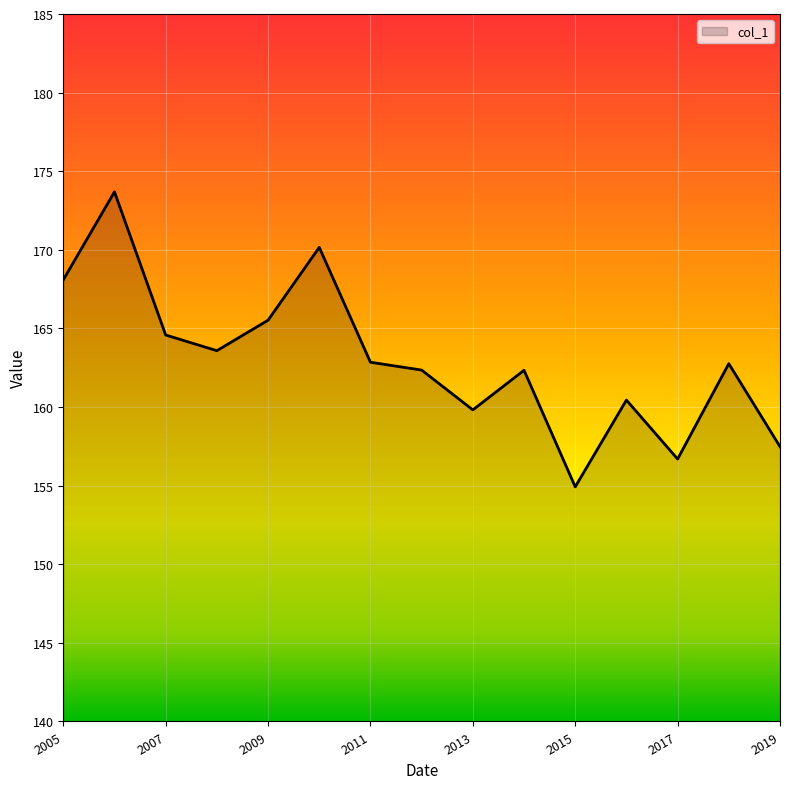

What is the greatest value displayed?

173.7